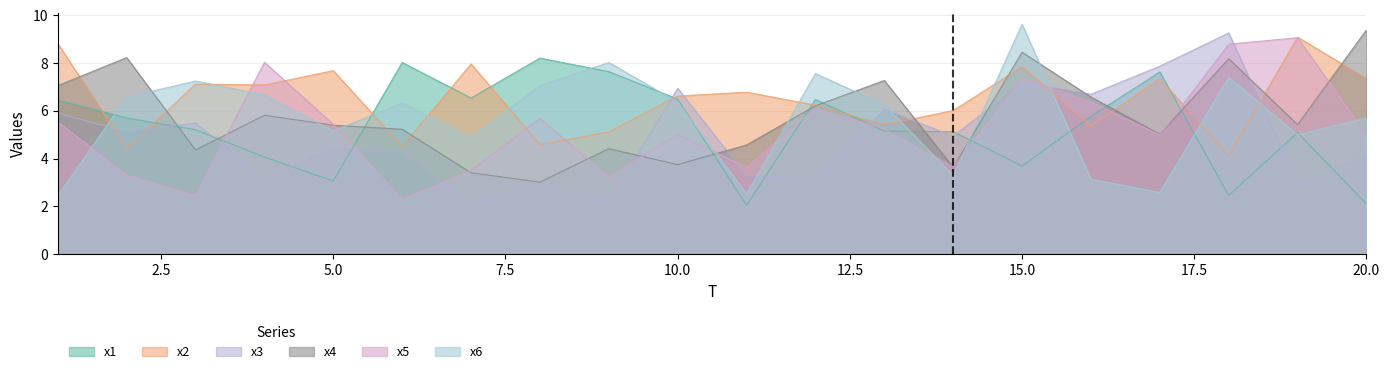

Where is x6 nearest to the value 6?

13